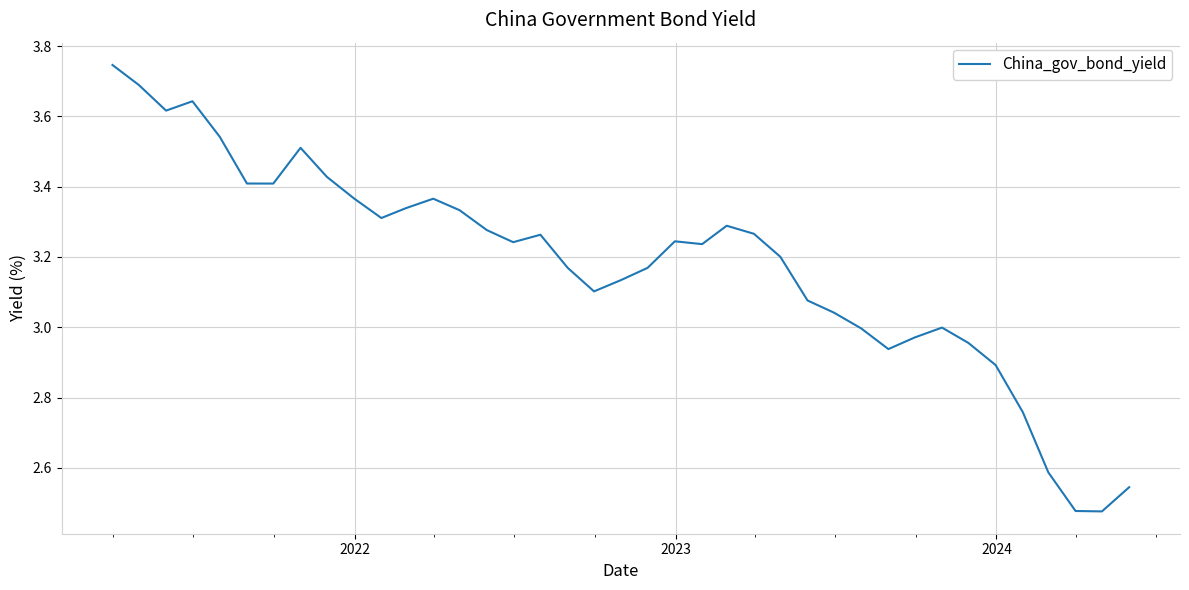

Does the chart display data point markers on the line(s)?

No